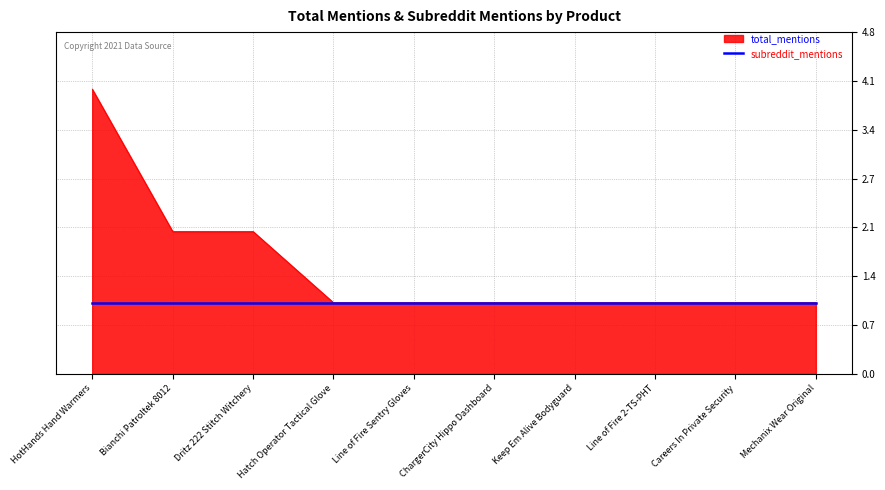

What position from the left is HotHands Hand Warmers?

1